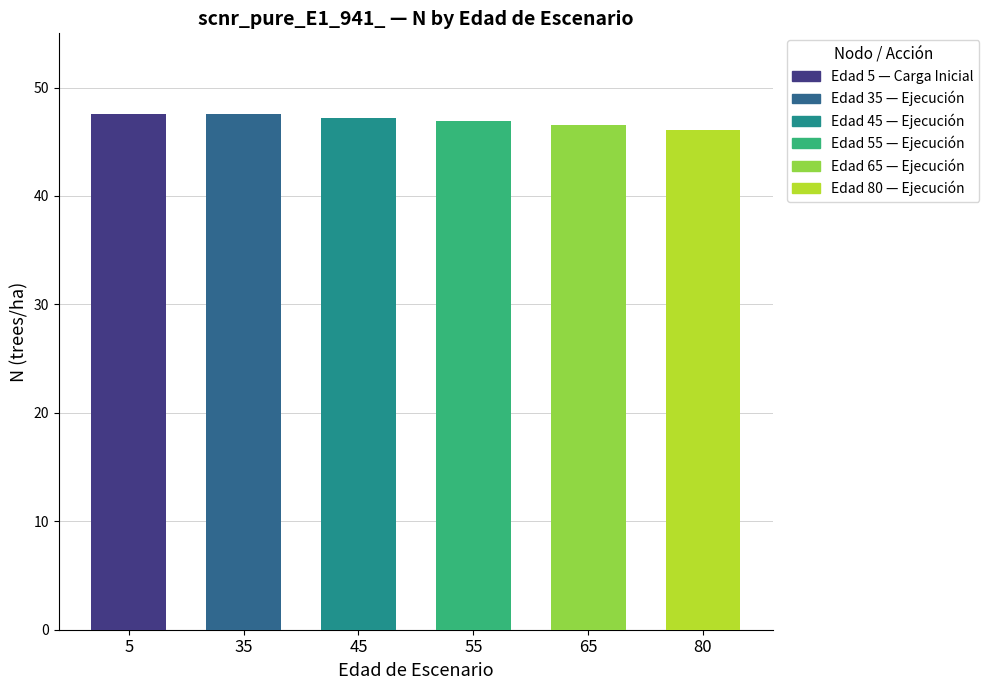

The value at 50 is 79.6. True or false?

False